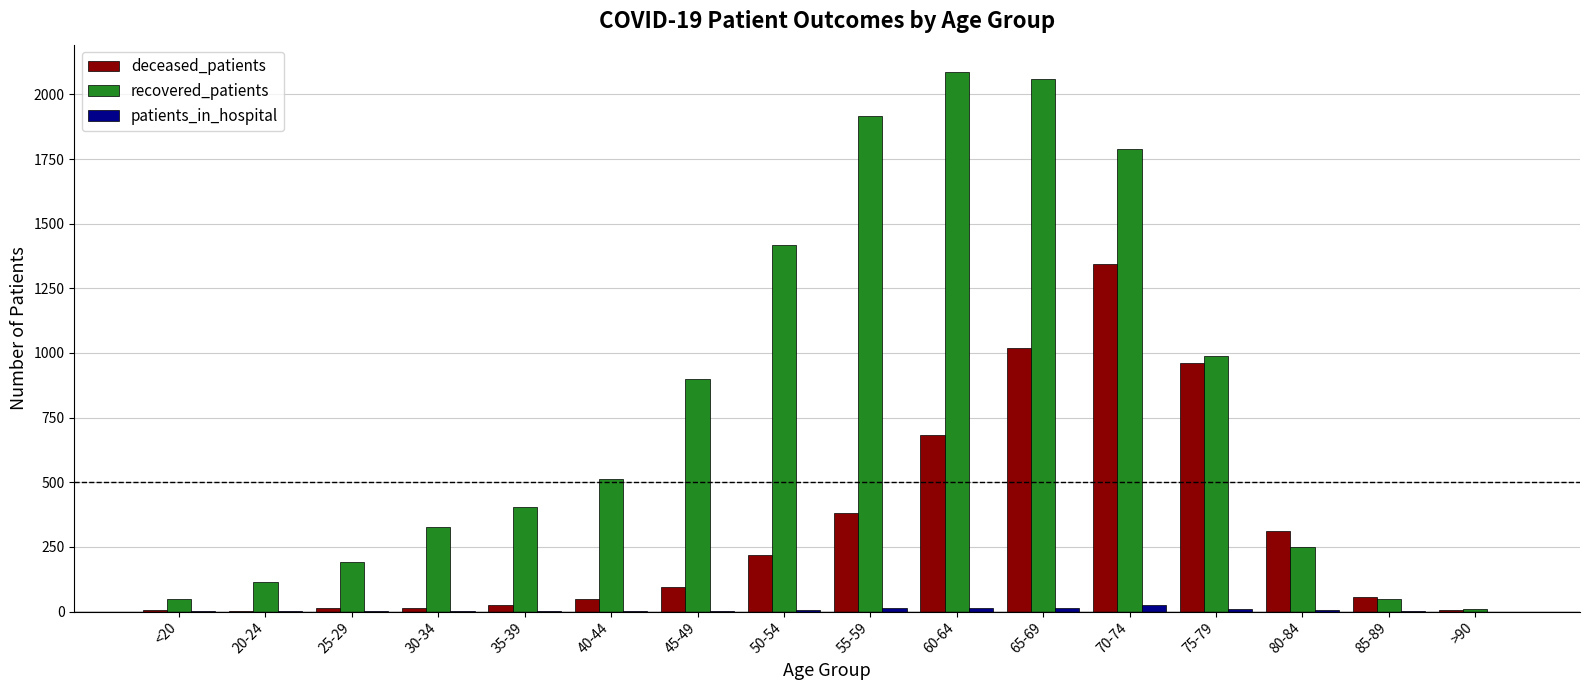

Is the value of recovered_patients at 70-74 greater than the value of deceased_patients at 20-24?

Yes